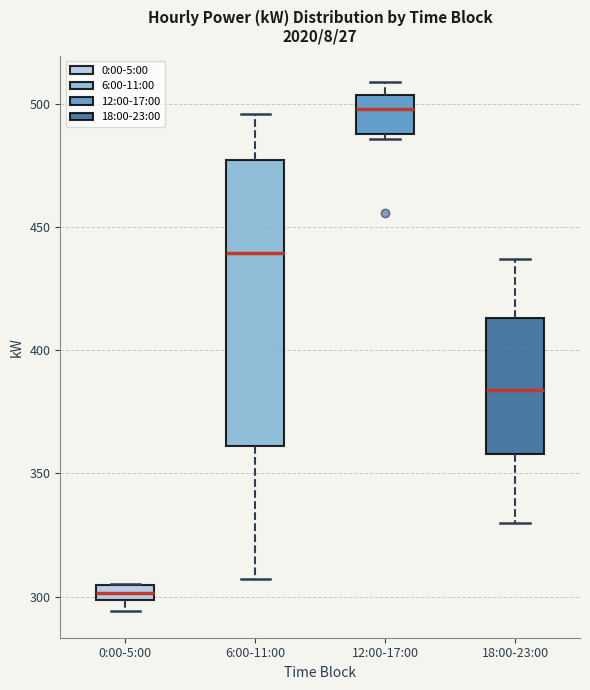

Where does the median line of the box for 6:00-11:00 sit on the y-axis? The values are not printed on the chart, so give them approximately, as read against the axis.

440